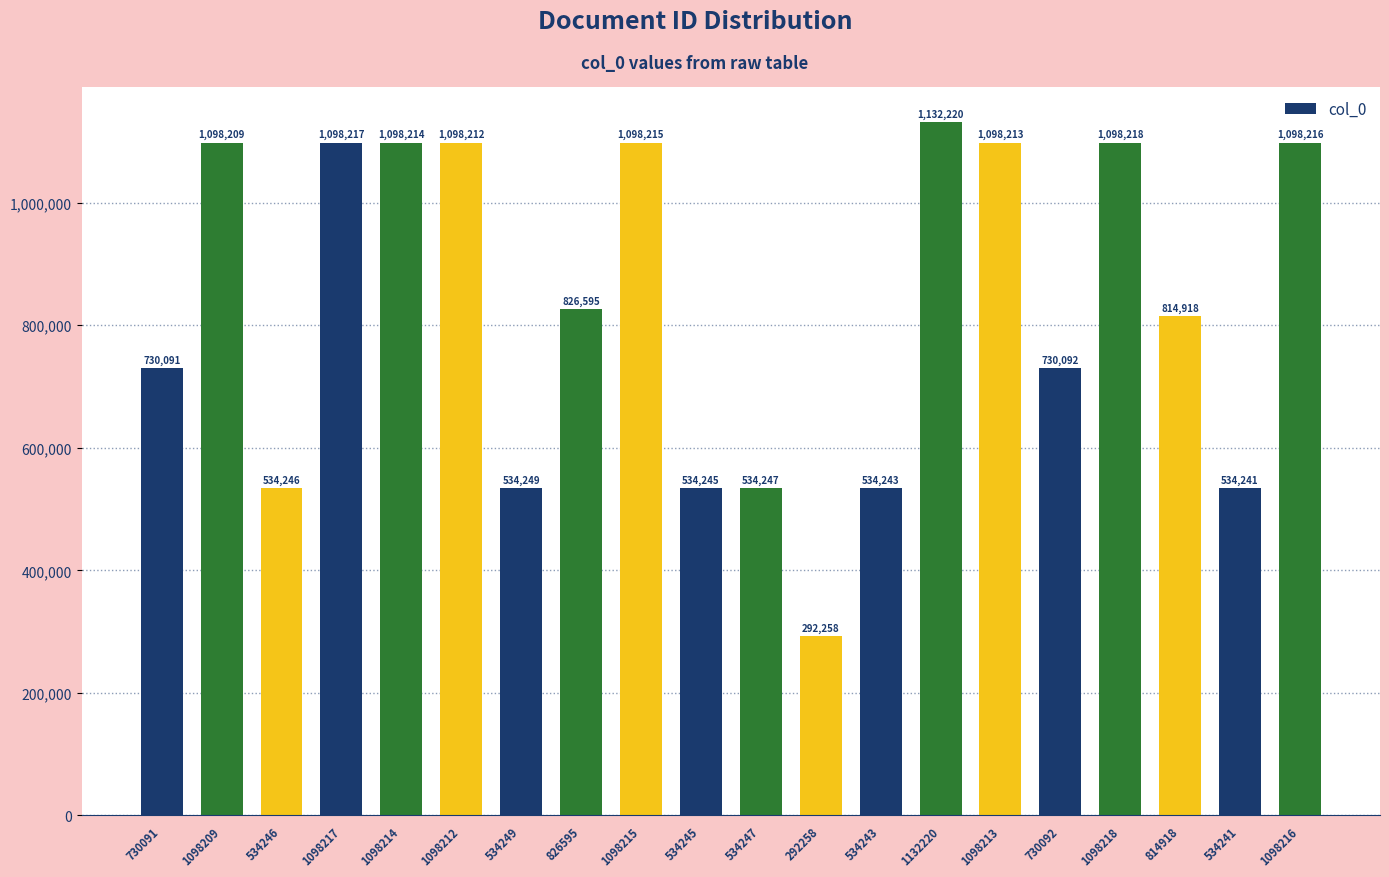

Does the chart contain stacked bars?

No